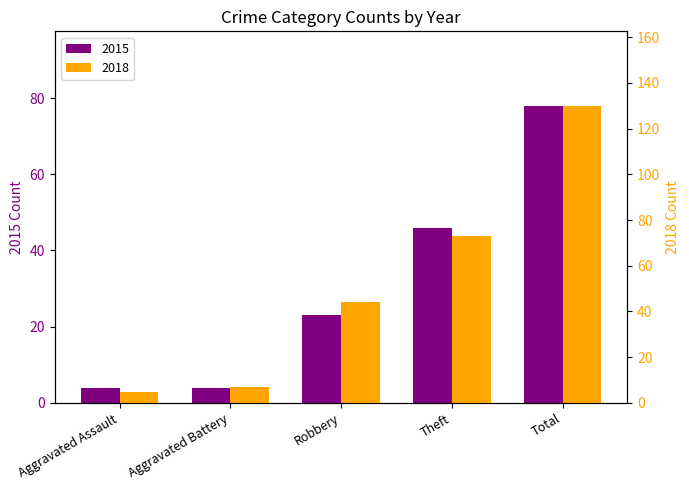

Rank the categories by 2015 value from highest to lowest.

Total, Theft, Robbery, Aggravated Assault, Aggravated Battery